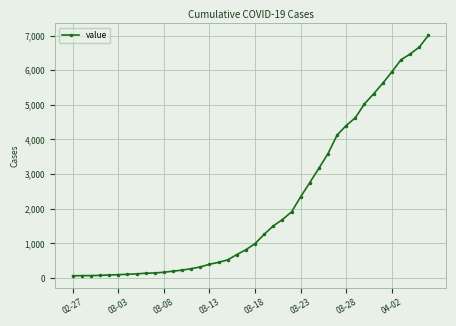

What is the greatest value displayed?

7003